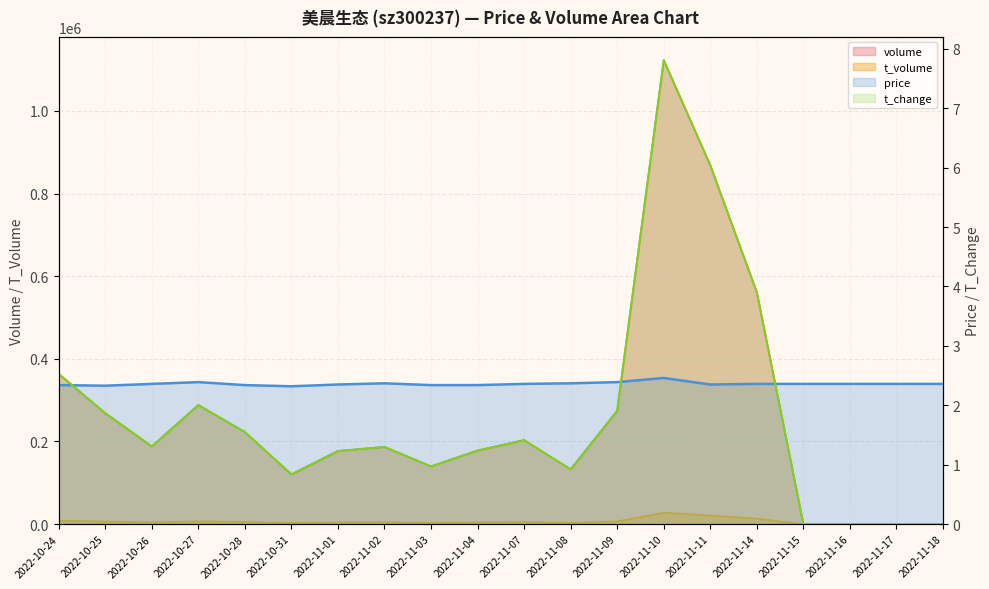

Which series has the largest range (max minus min)?

volume